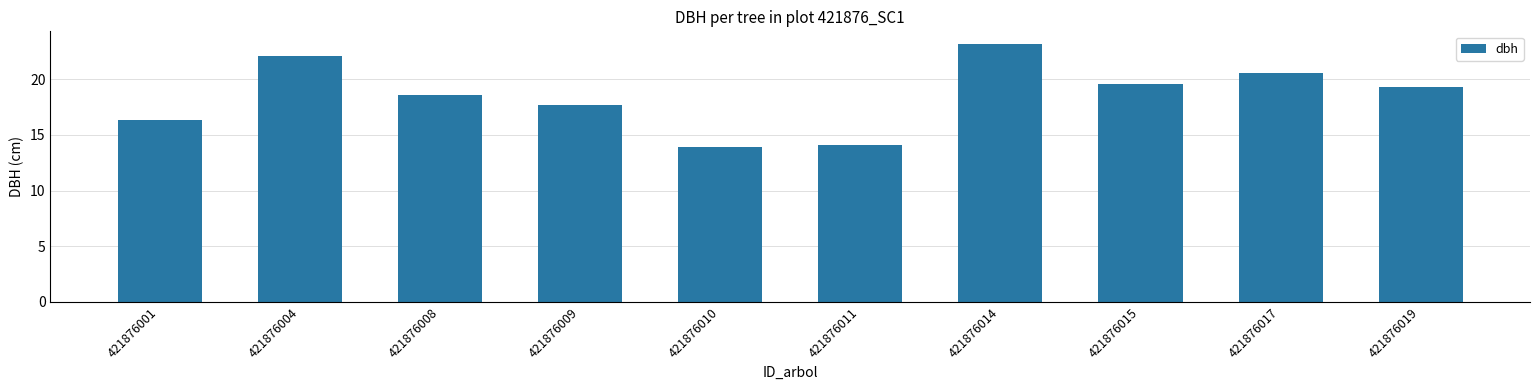

True or false: the data shows 19.4 at 421876019.

True